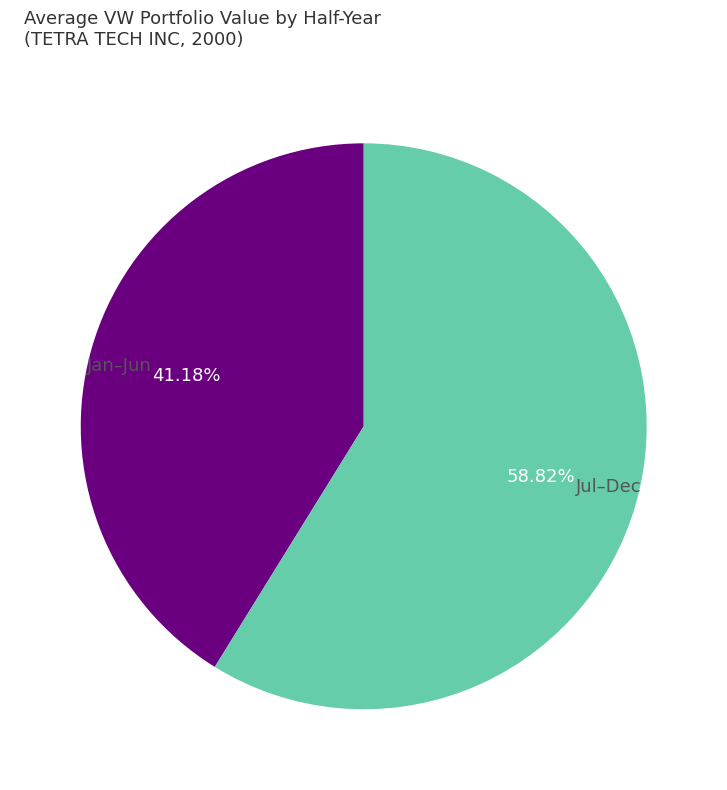

Rank the categories by value from highest to lowest.

Jul–Dec, Jan–Jun